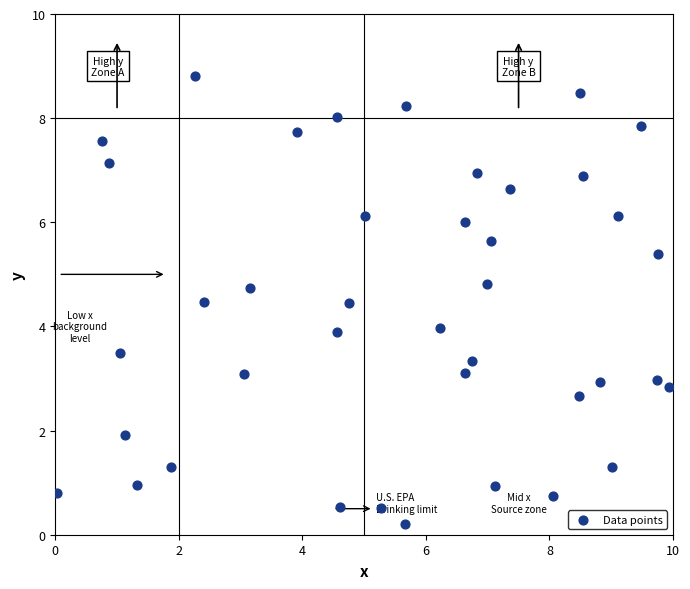

What is the range of X values (max minus min)?

9.9